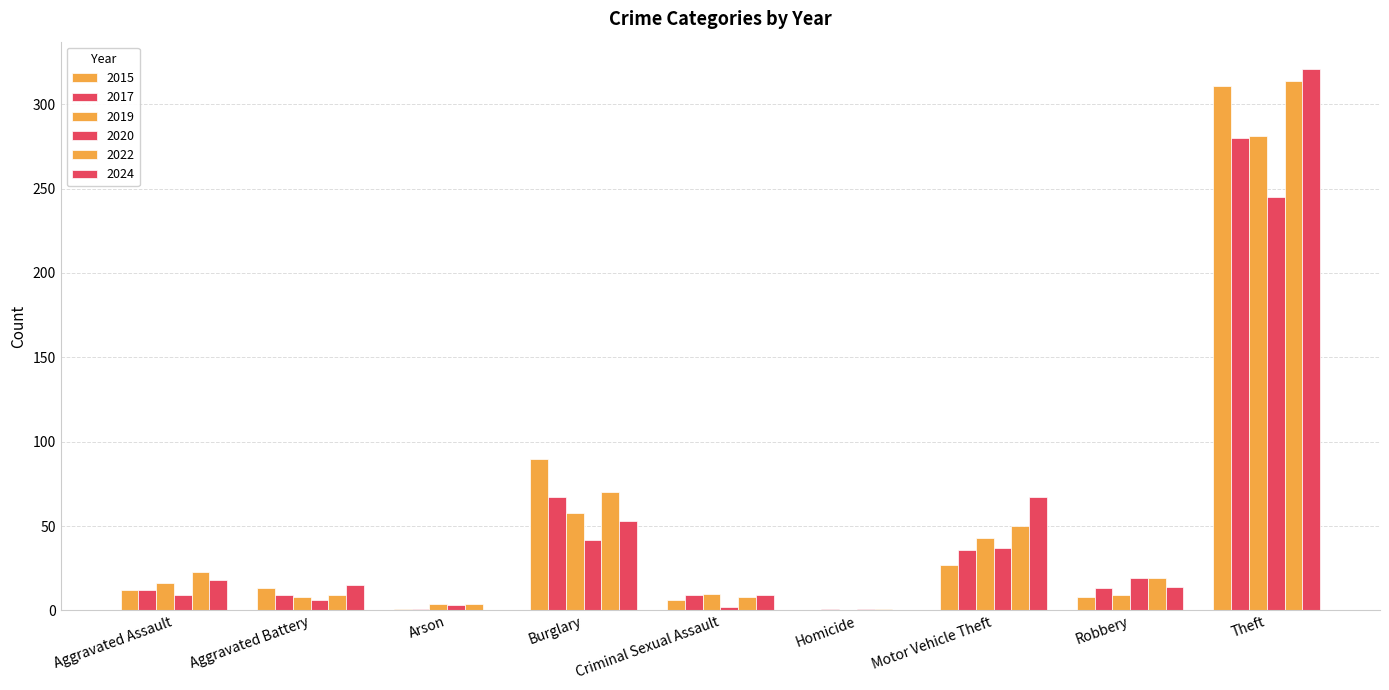

List the labels in order of 2017 value, smallest first.

Arson, Homicide, Aggravated Battery, Criminal Sexual Assault, Aggravated Assault, Robbery, Motor Vehicle Theft, Burglary, Theft